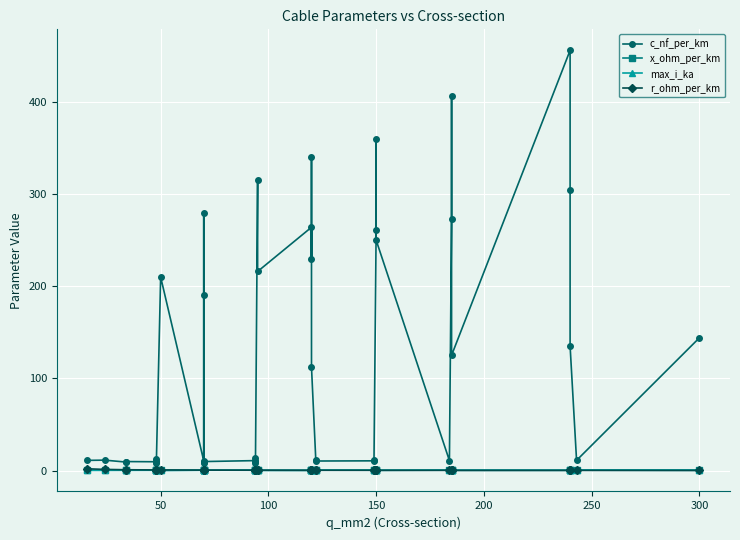

What are all the series names shown in the legend?

c_nf_per_km, x_ohm_per_km, max_i_ka, r_ohm_per_km